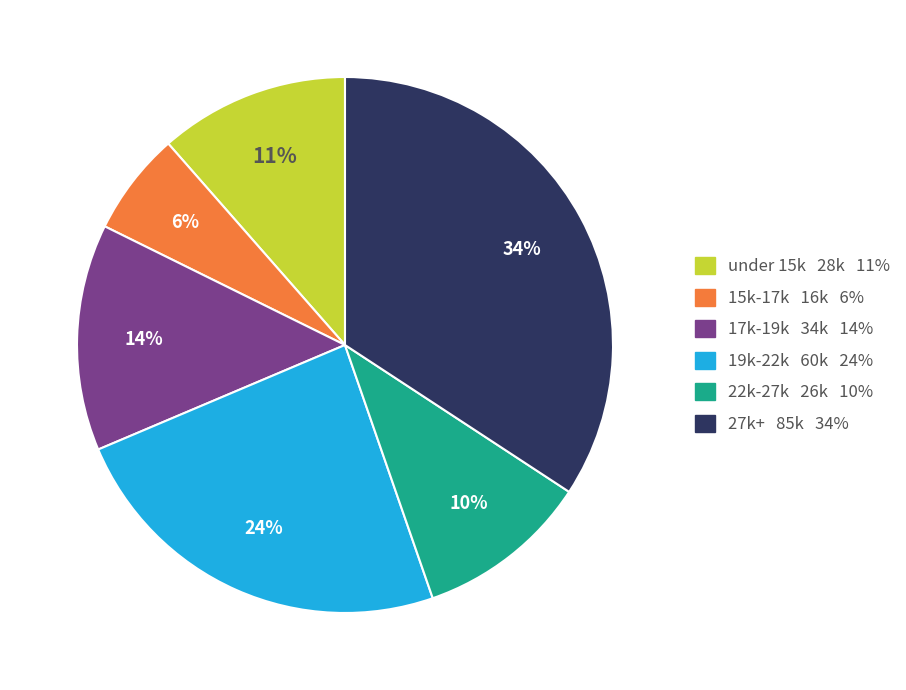

Count the number of slices in the pie.

6